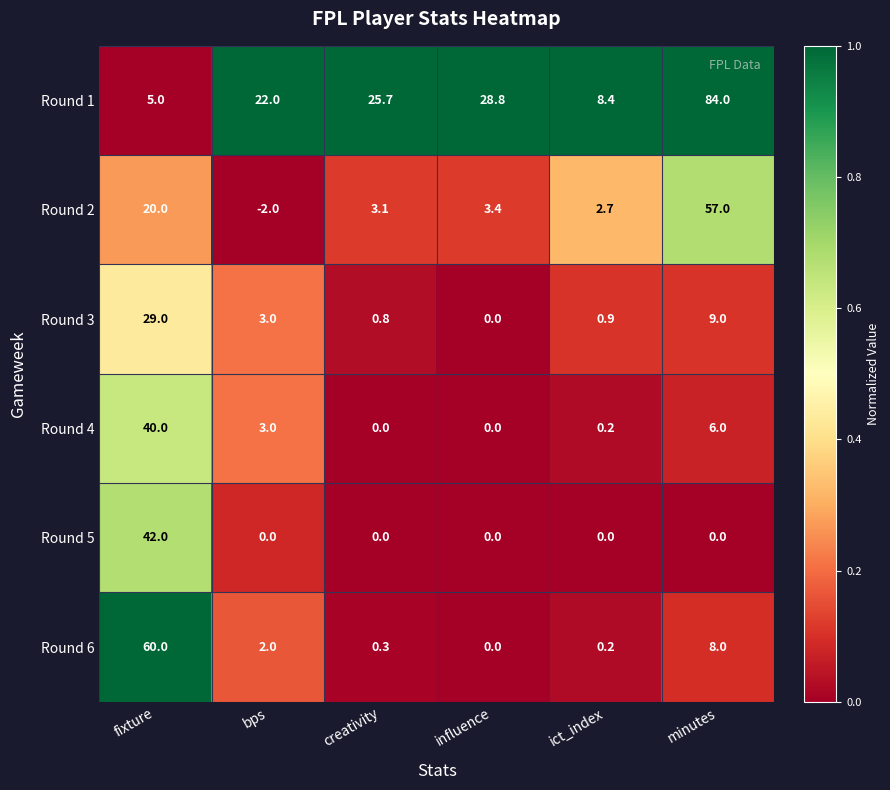

What is the difference between the Round 1 values at minutes and creativity?

58.3